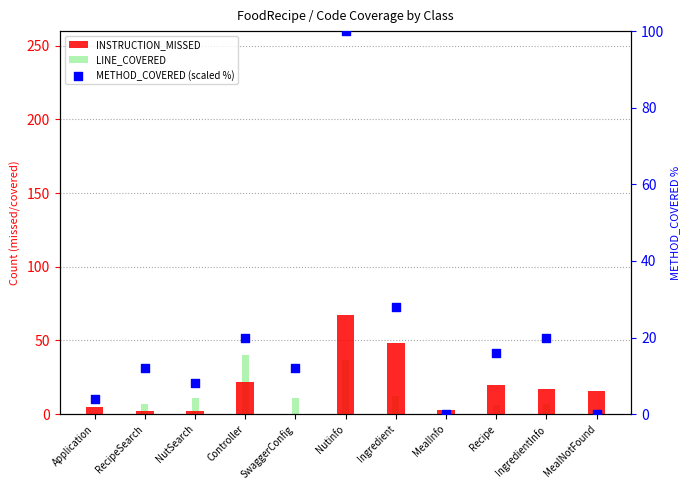

Which series reaches the minimum Y coordinate?

INSTRUCTION_MISSED